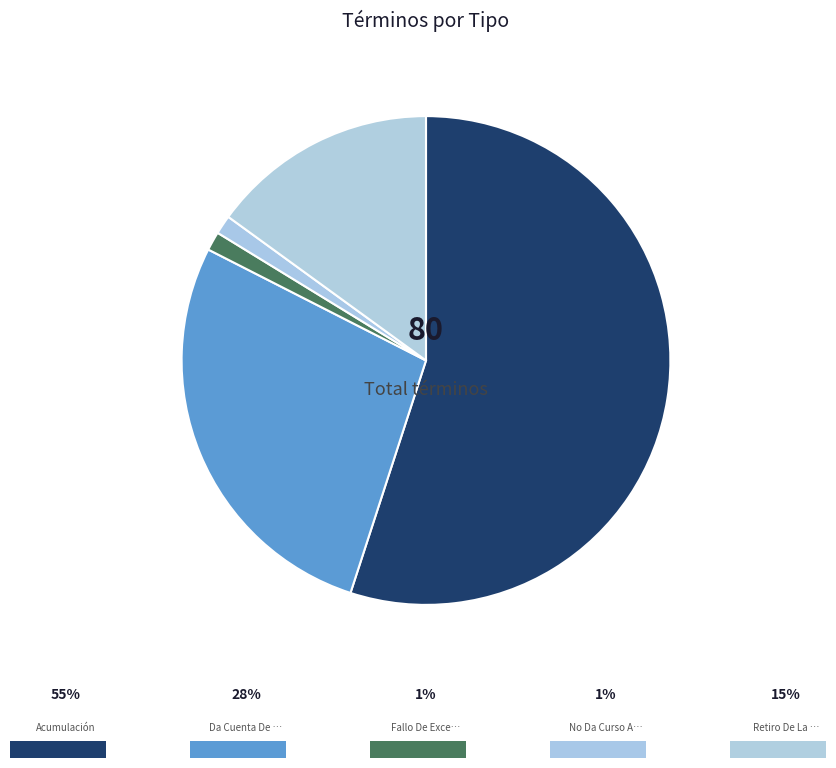

Between No Da Curso A La Demanda and Fallo De Excepciones No Da Lugar, which is larger?

No Da Curso A La Demanda